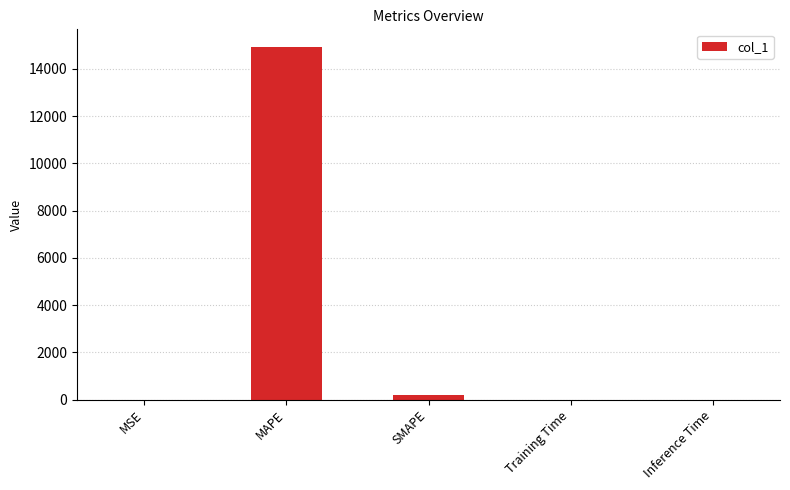

Which category has the highest value across all series?

MAPE